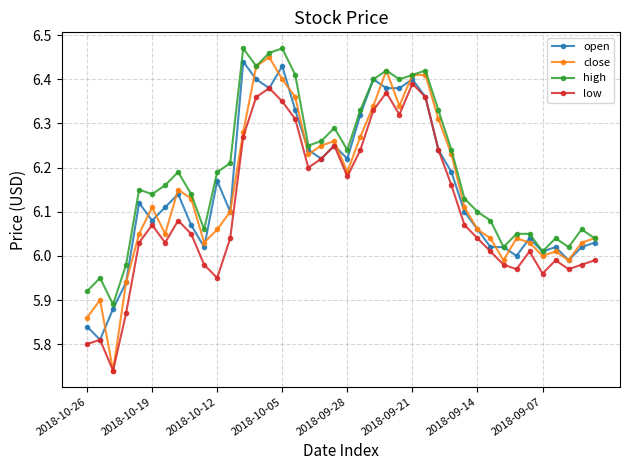

In low, how many points are higher than both neighbors (excluding endpoints)?

9